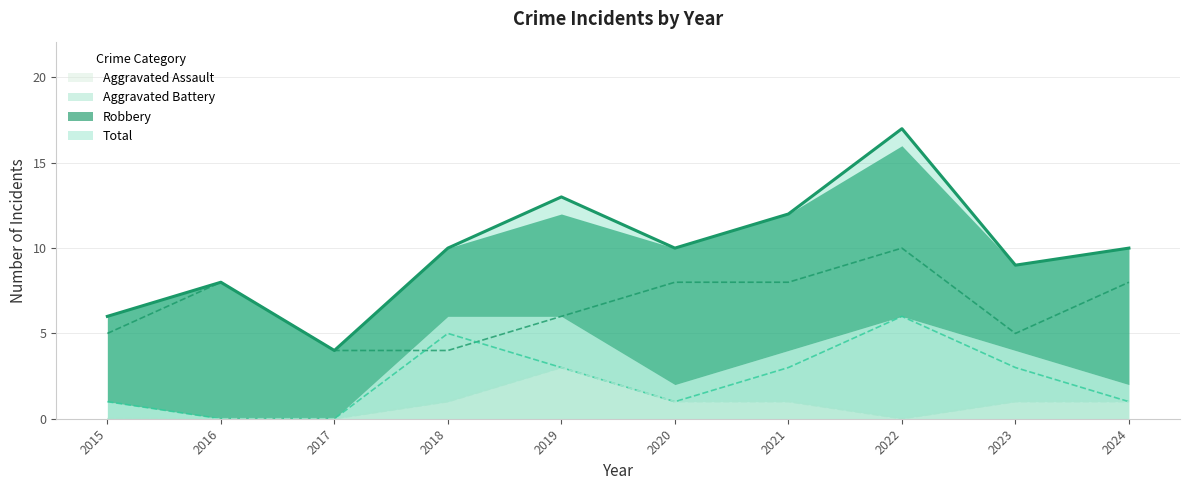

Where is the first local maximum for Robbery?

2016